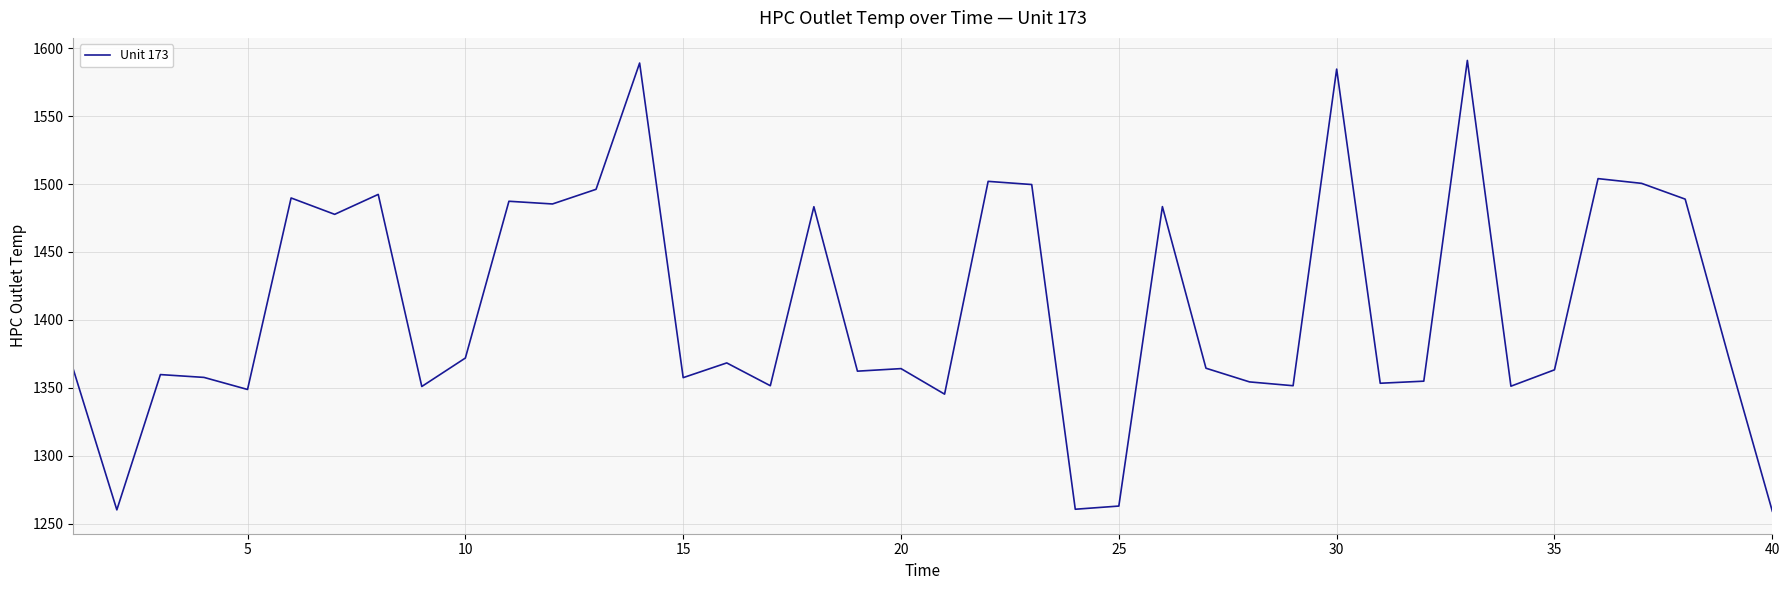

What is the minimum value shown in the chart?

1259.3